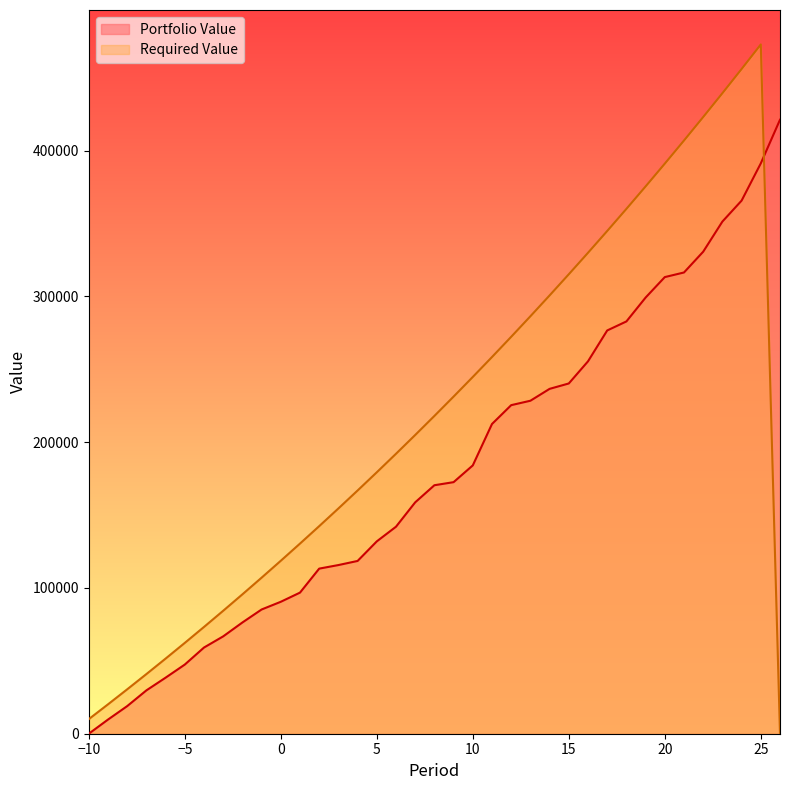

Does the chart display data point markers on the line(s)?

No